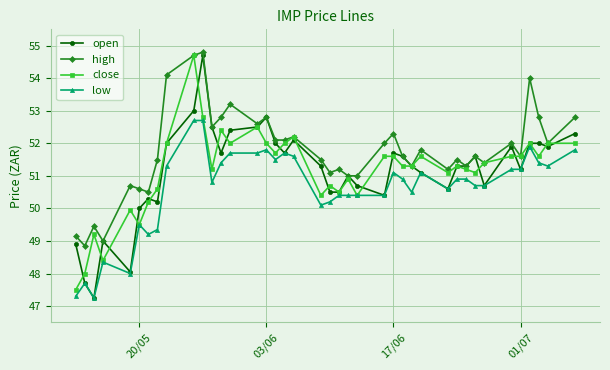

What is the value of the open point at the 24th from the left?

50.7